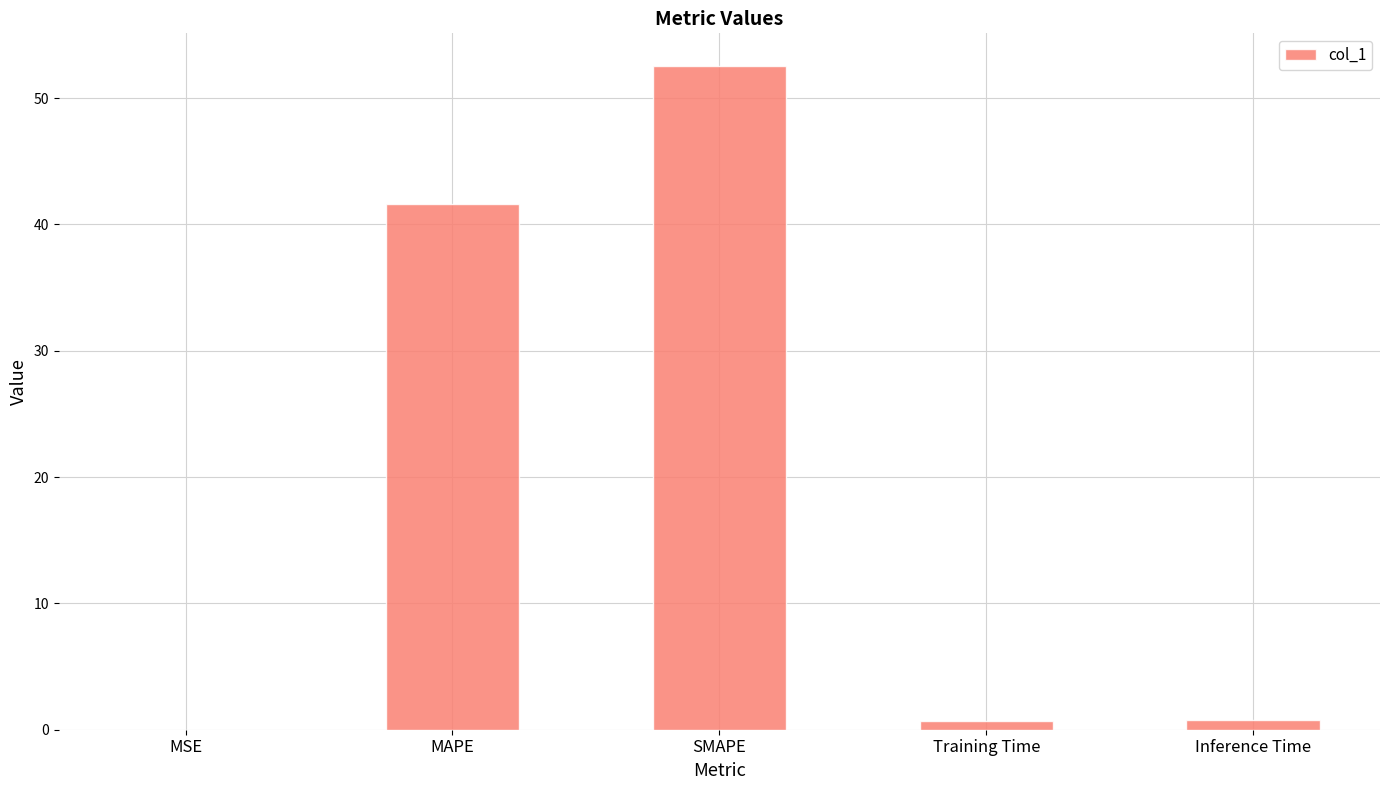

Which label corresponds to the largest value in the chart?

SMAPE